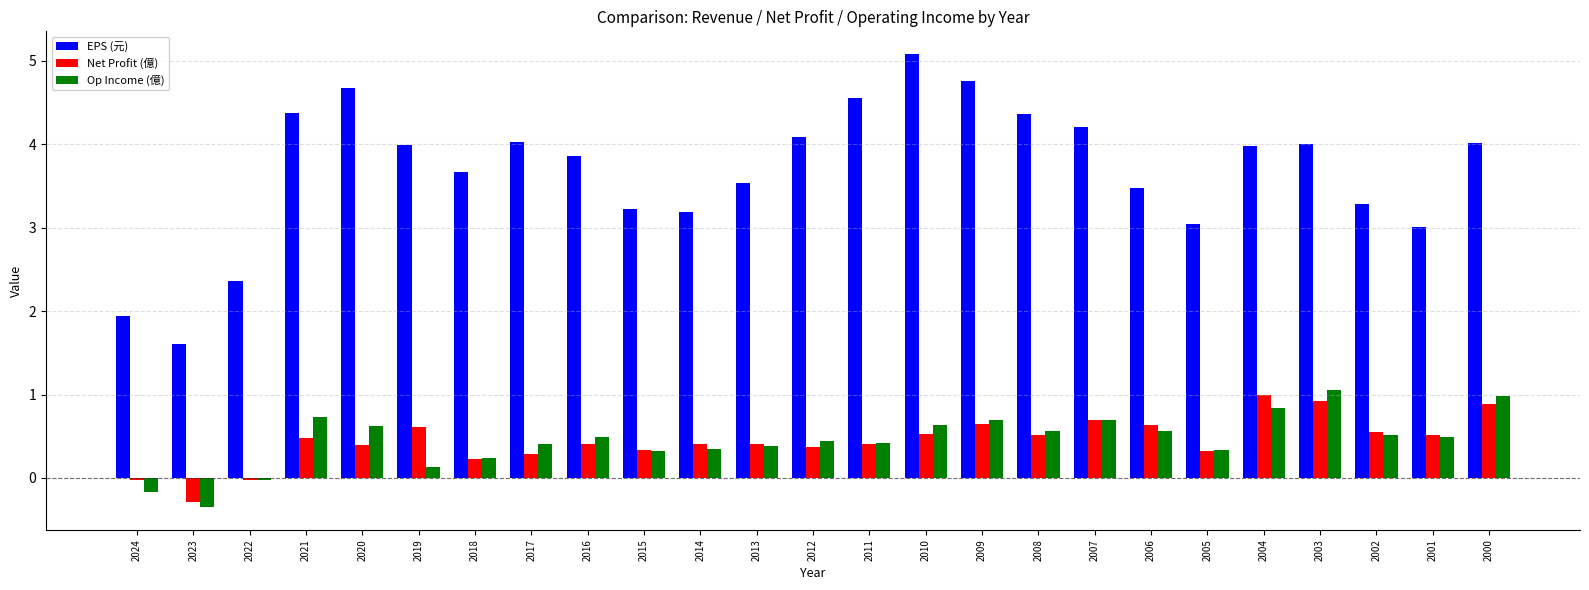

What is the difference between the Op Income (億) values at 2020 and 2004?

0.2